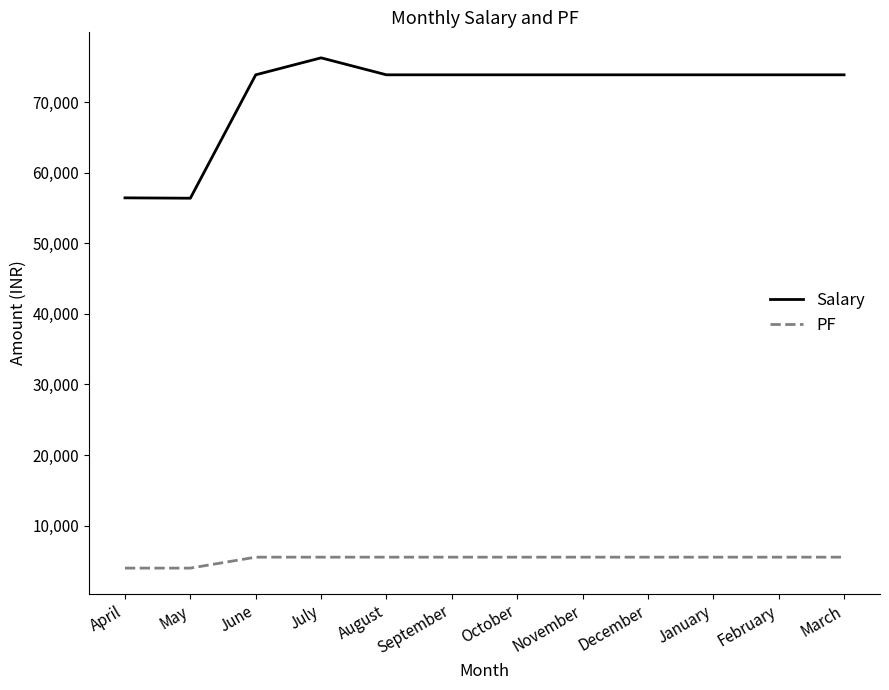

What is the sum of all PF values?

63500